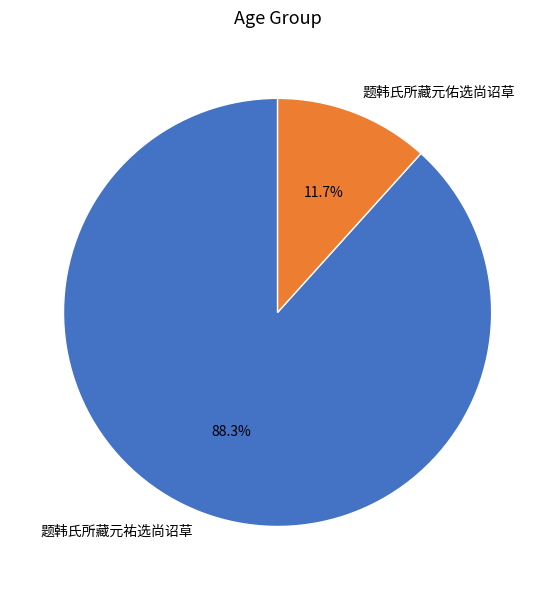

Count the number of slices in the pie.

2